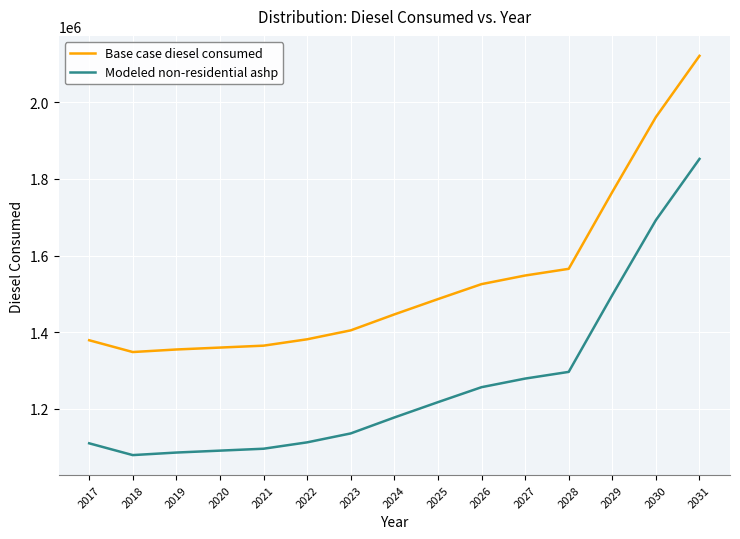

At how many categories does at least one series exceed 1758030?

3